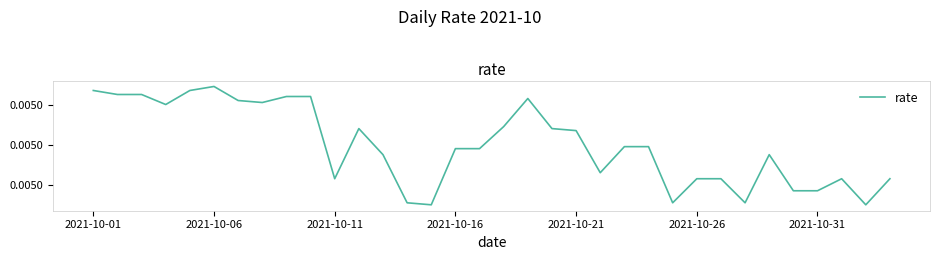

Rank the categories by value from lowest to highest.

14, 32, 13, 24, 27, 29, 30, 10, 25, 26, 31, 33, 21, 12, 28, 15, 16, 22, 23, 20, 11, 19, 17, 2021-10-16, 7, 2021-10-31, 18, 8, 9, 2021-10-06, 2021-10-11, 2021-10-01, 2021-10-21, 2021-10-26